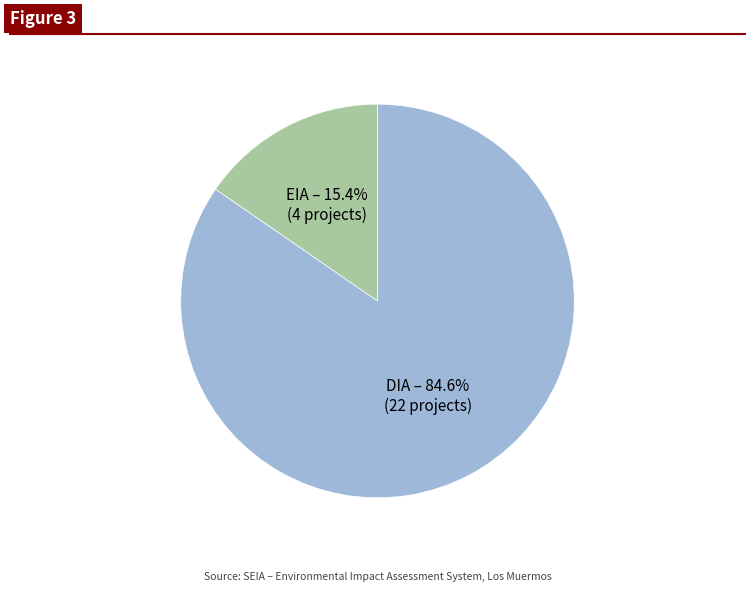

Is there any slice that represents more than half of the pie?

Yes